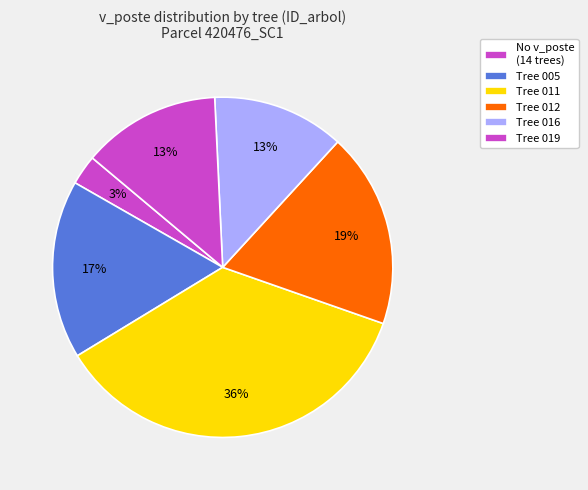

Which slice is the largest?

420476011